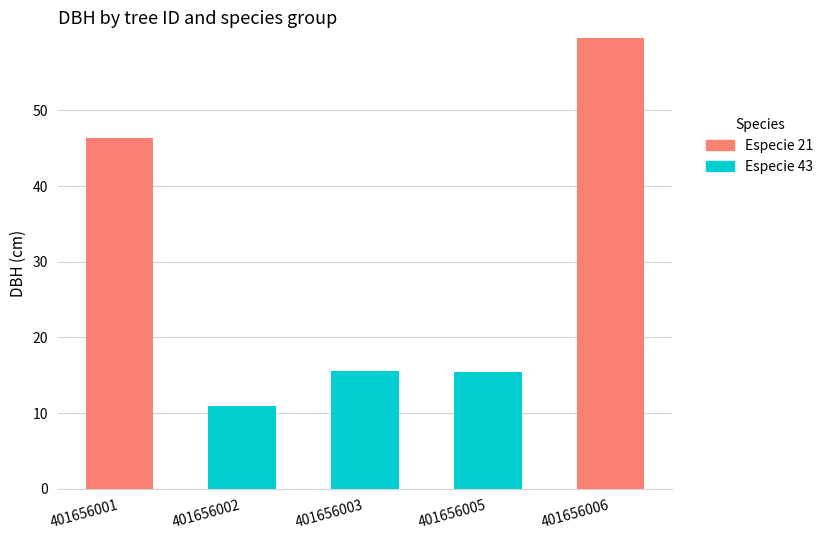

The value of Especie 21 at 401656003 is 0.0. True or false?

True